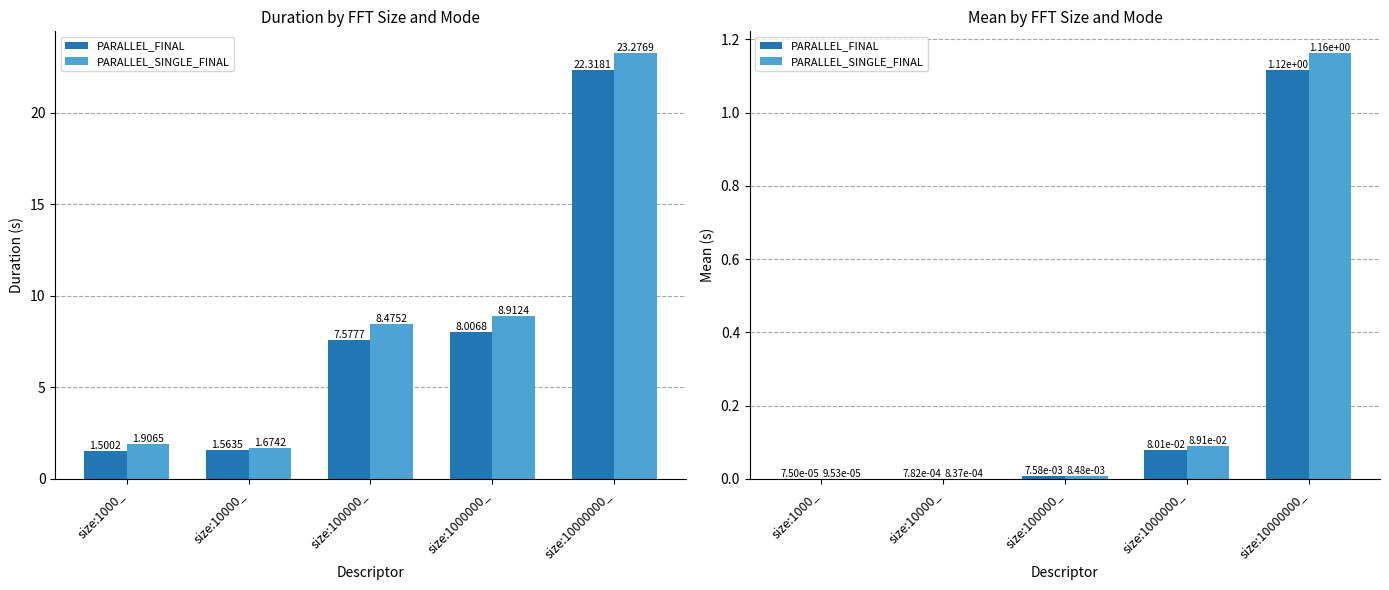

At which label is PARALLEL_FINAL closest to 0?

size:1000_